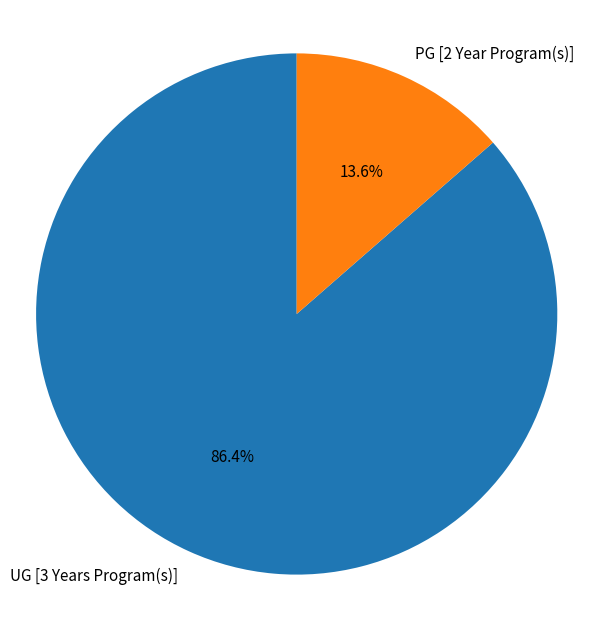

Which slice represents more than half of the pie?

UG [3 Years Program(s)]